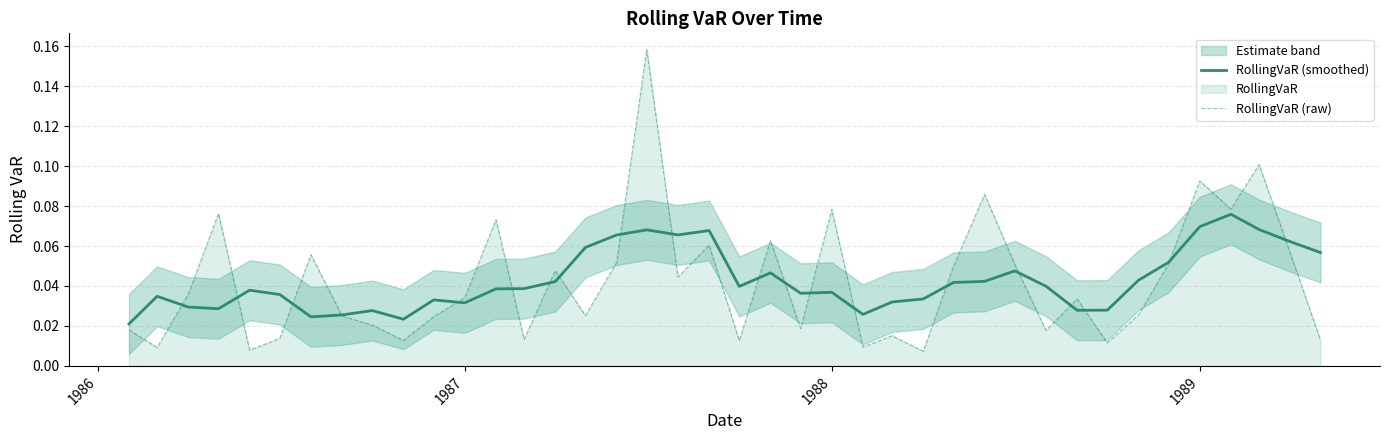

How many intersections are there between RollingVaR (smoothed) and RollingVaR (raw)?

20